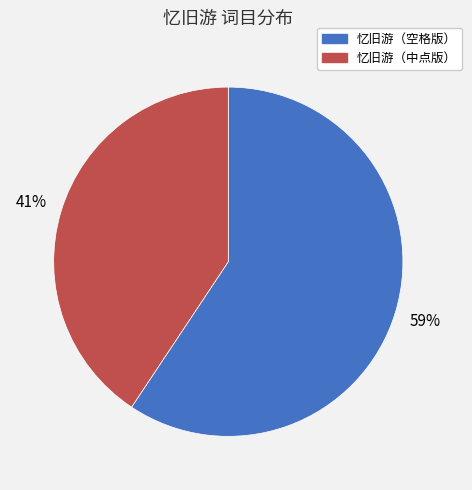

Which has a higher value, 忆旧游（空格版） or 忆旧游（中点版）?

忆旧游（空格版）